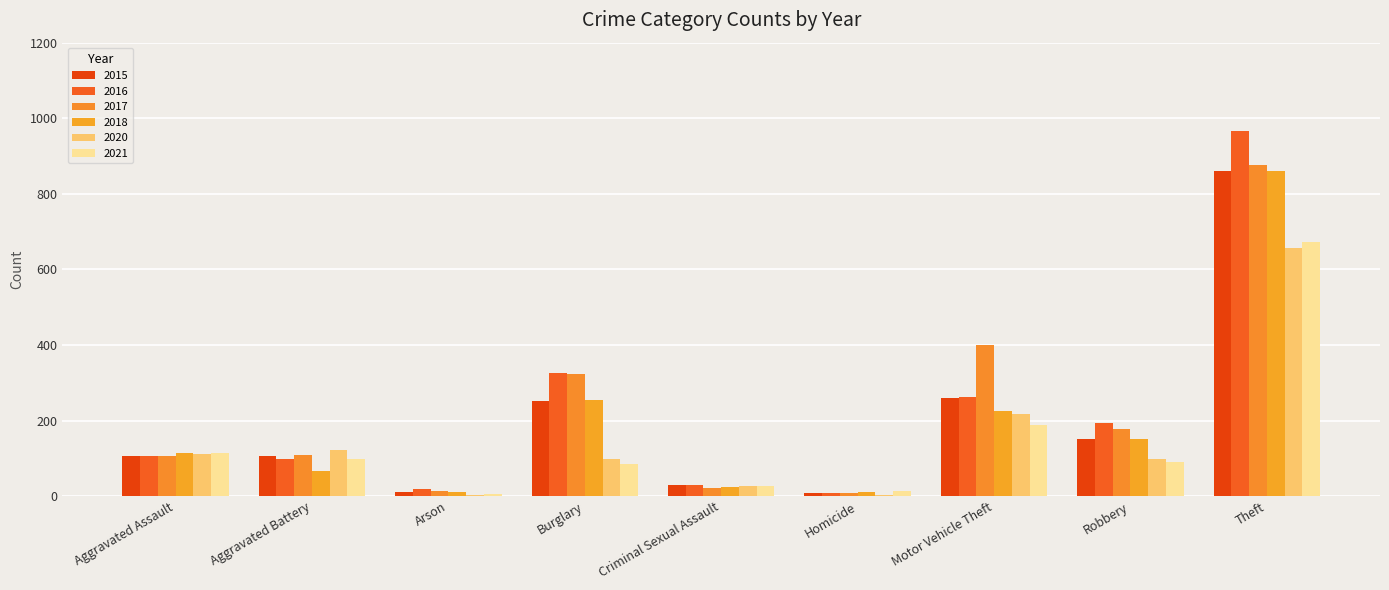

Does the chart contain stacked bars?

No